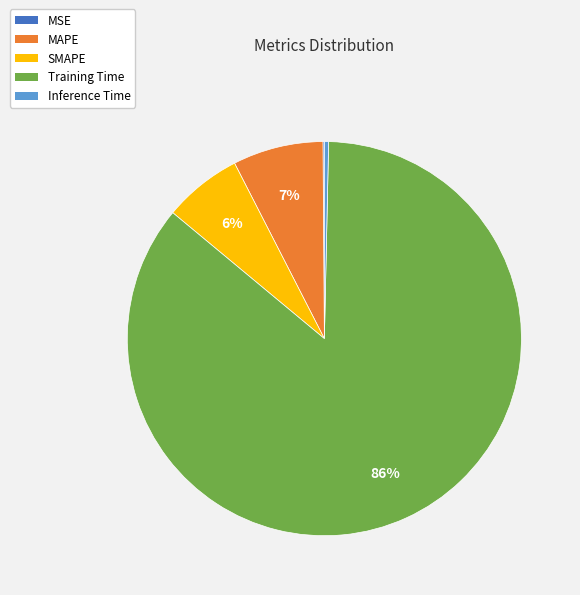

Which slice is the largest?

Training Time